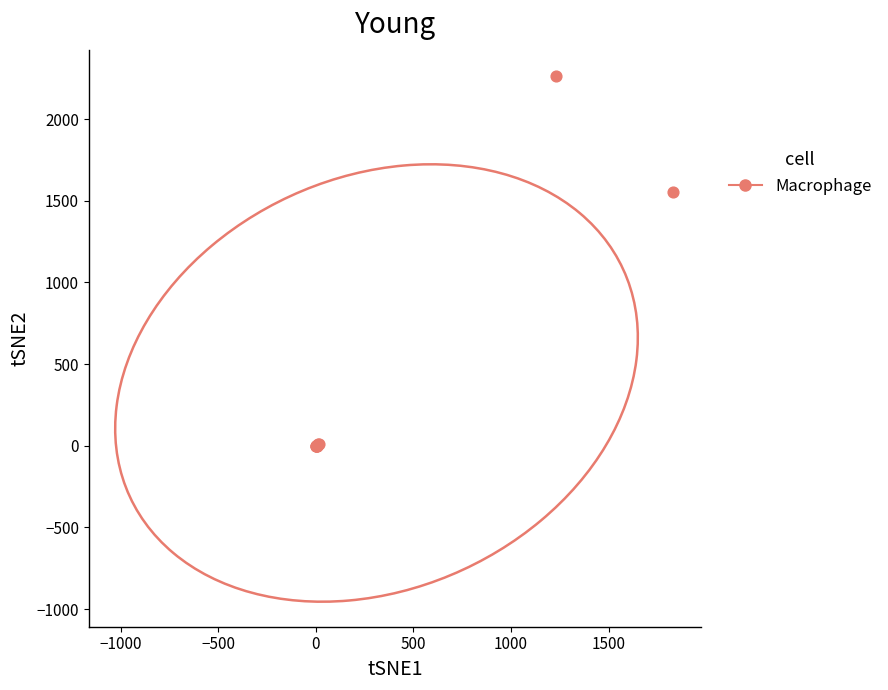

What Y value in the scatter plot is closest to 1132?

1552